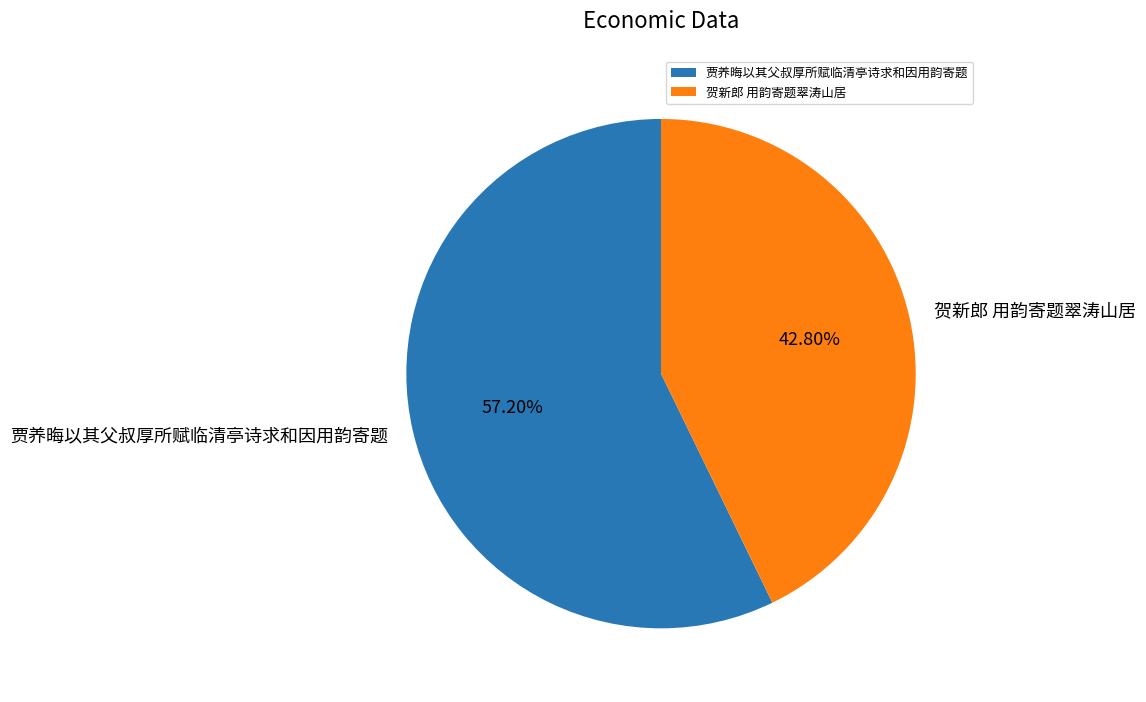

To the nearest percent, what is the difference between the 贺新郎 用韵寄题翠涛山居 and 贾养晦以其父叔厚所赋临清亭诗求和因用韵寄题 slice percentages?

14%